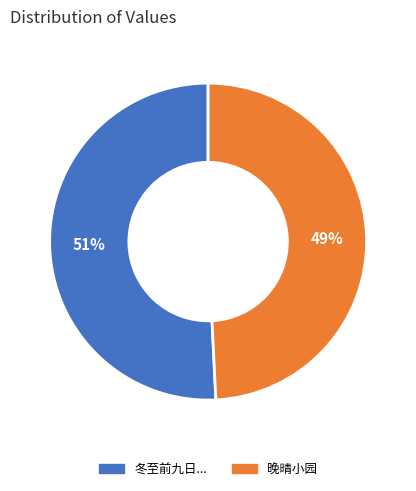

Is the sum of 冬至前九日... and 晚晴小园 greater than half?

Yes